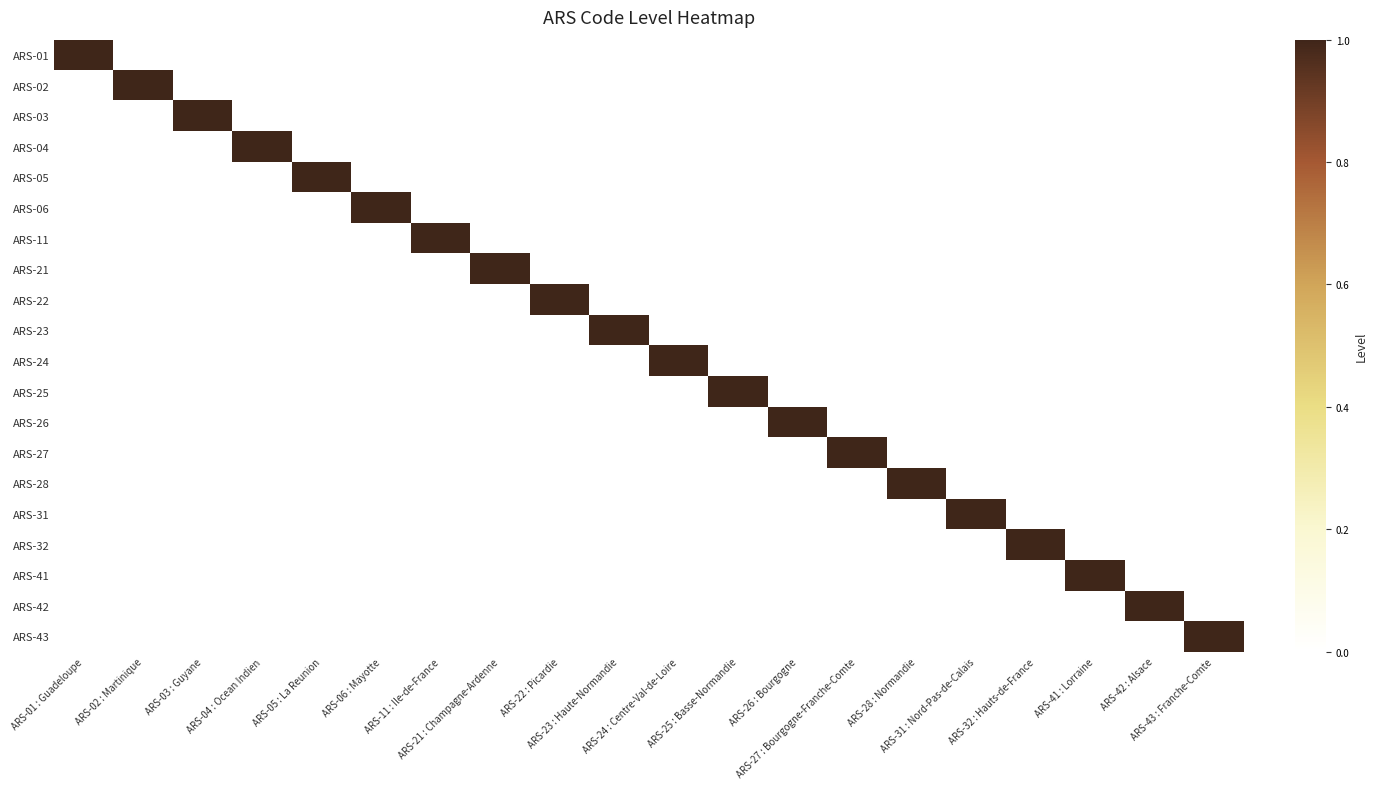

What is the maximum value shown in the chart?

1